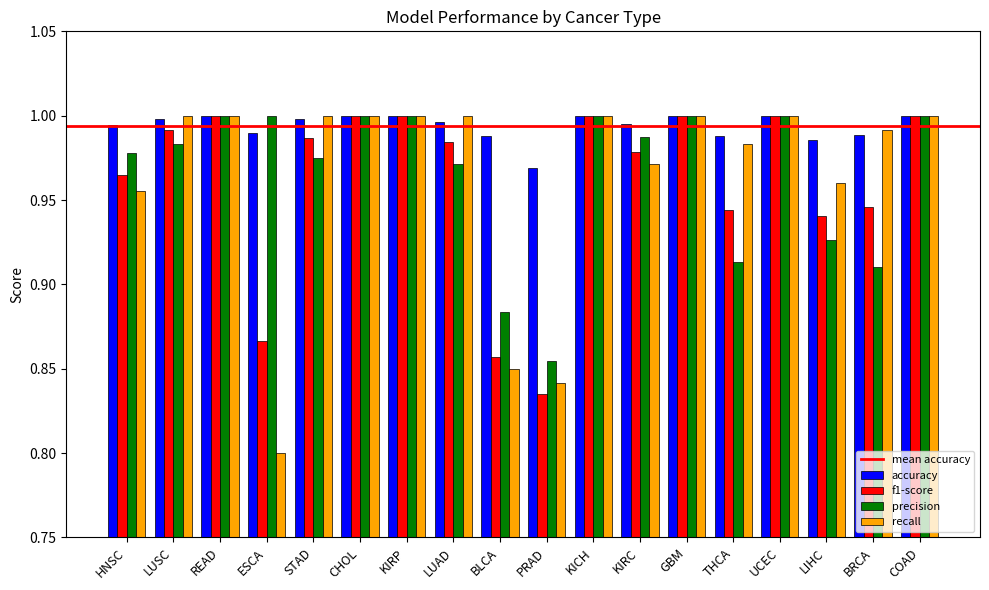

Which series has the largest range (max minus min)?

recall